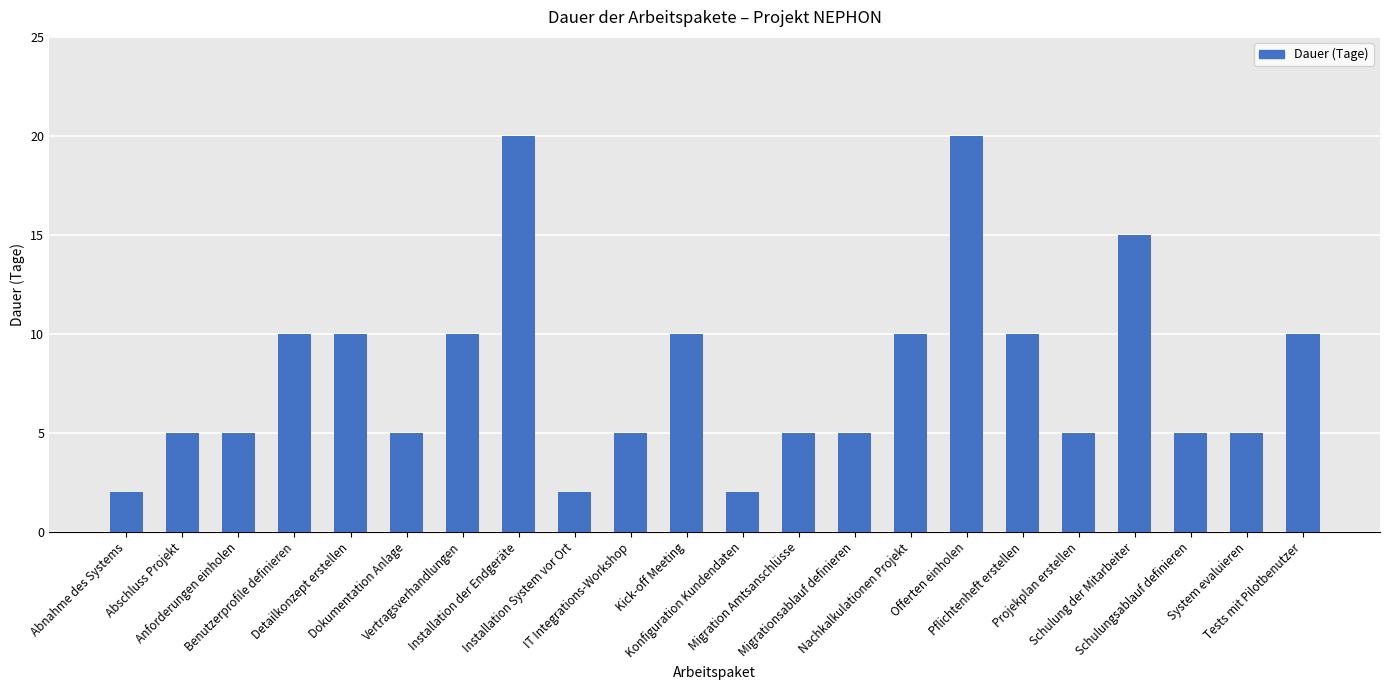

Approximately how many times larger is the value at System evaluieren compared to Konfiguration Kundendaten?

2.5